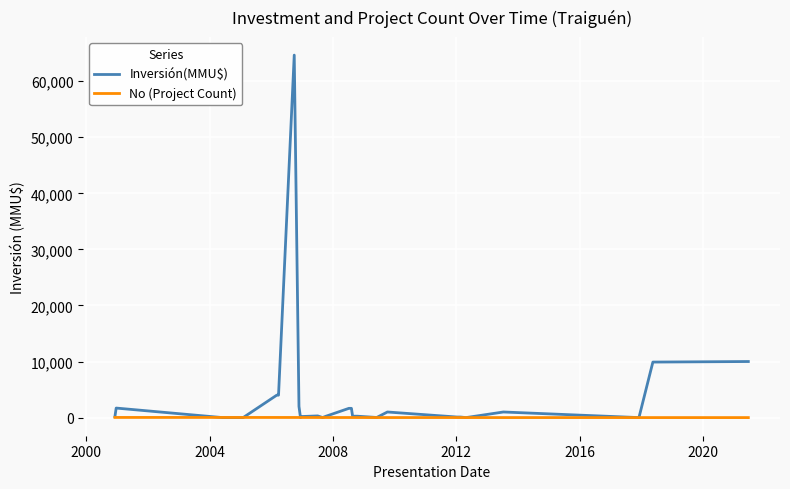

What is the greatest value displayed?

64655